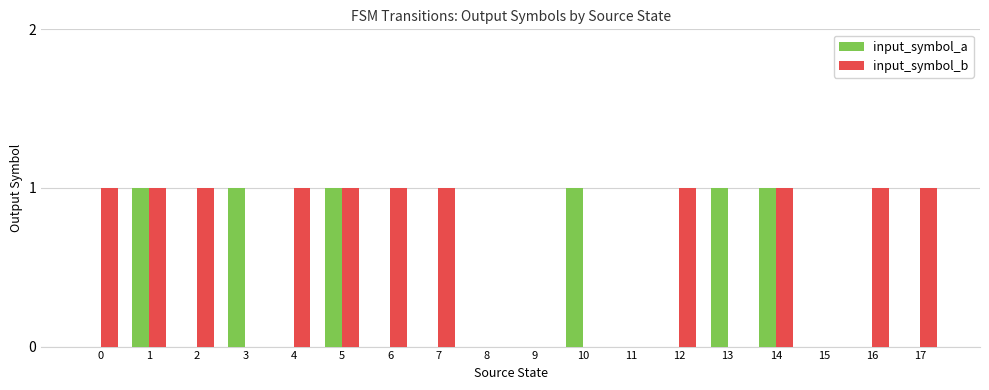

Which series has the largest total across all categories?

input_symbol_b